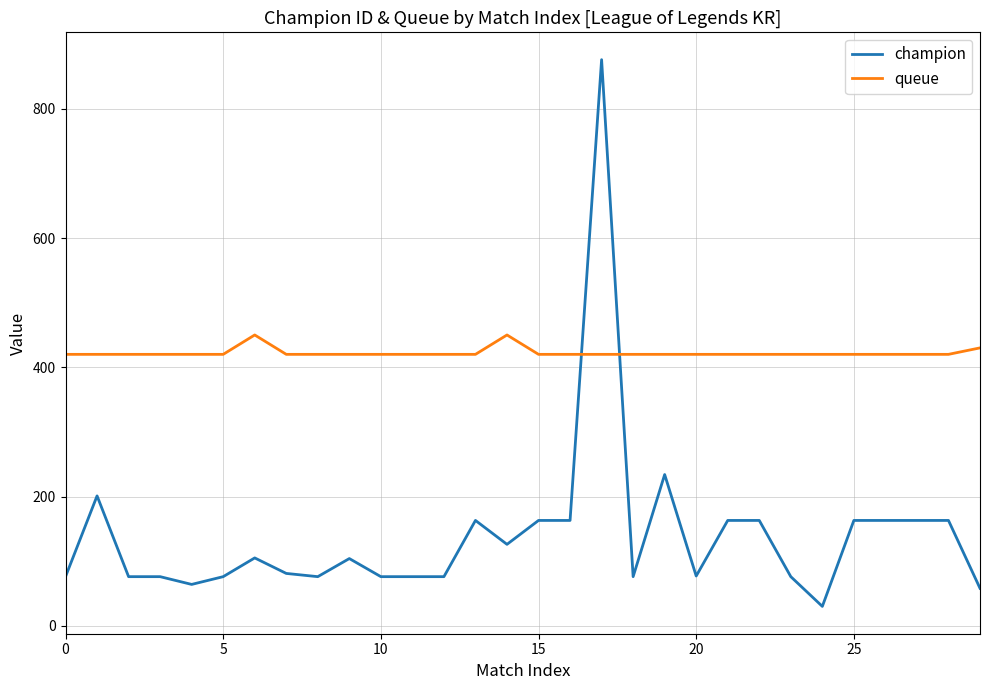

After their last crossing, which series has the higher values: queue or champion?

queue